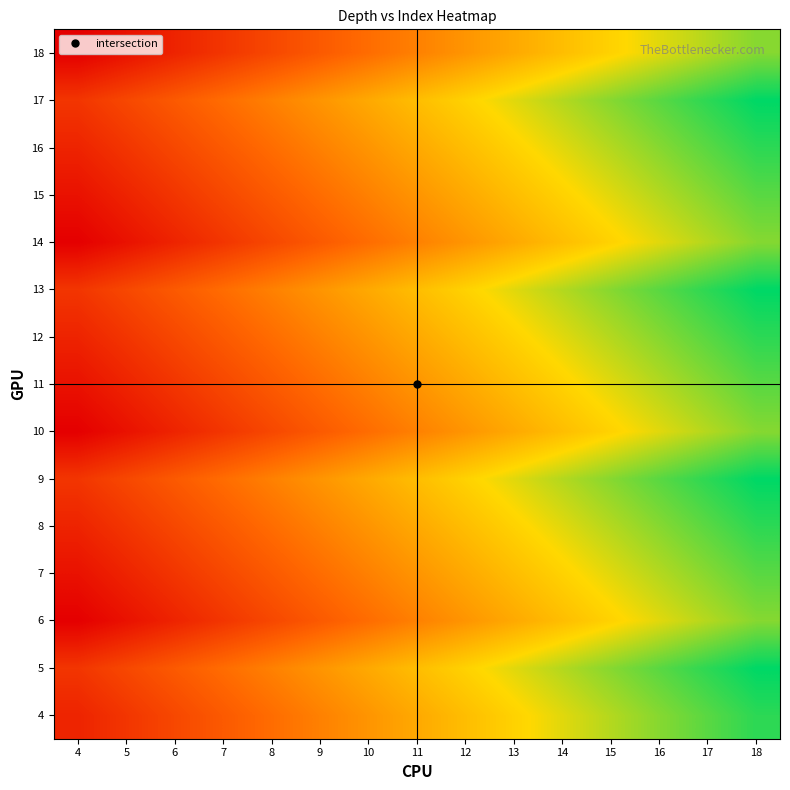

At which category is the sum across all series the highest?

18